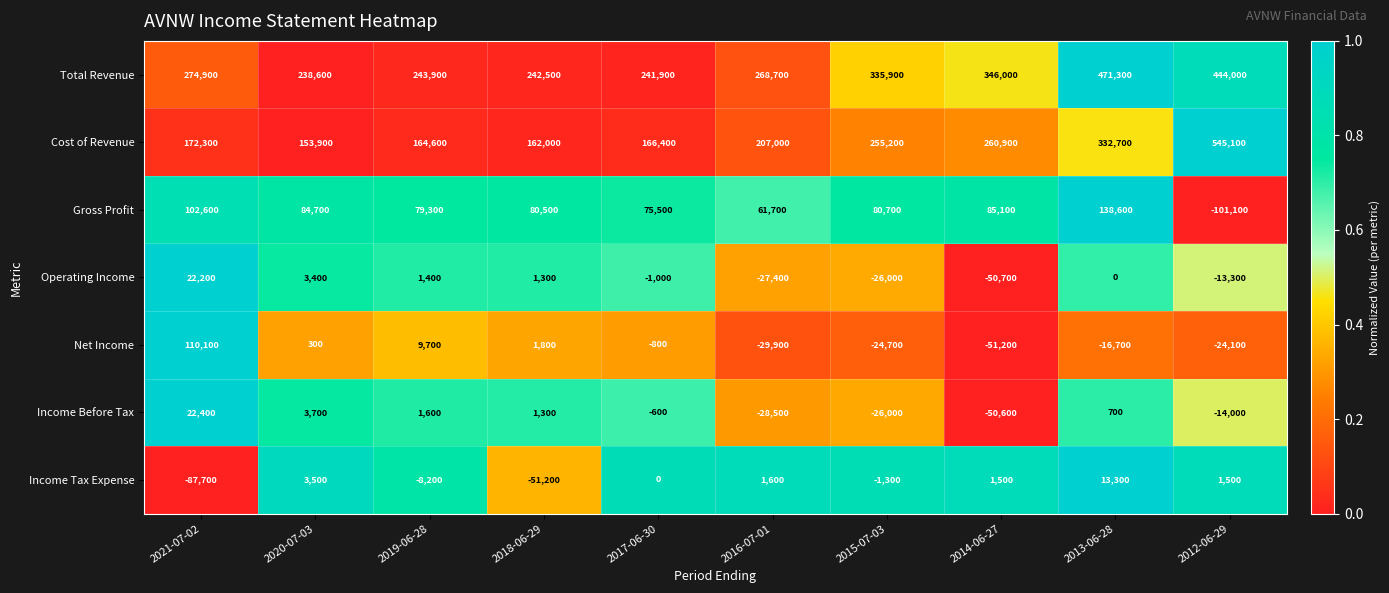

Which label corresponds to the smallest value in the chart?

2012-06-29